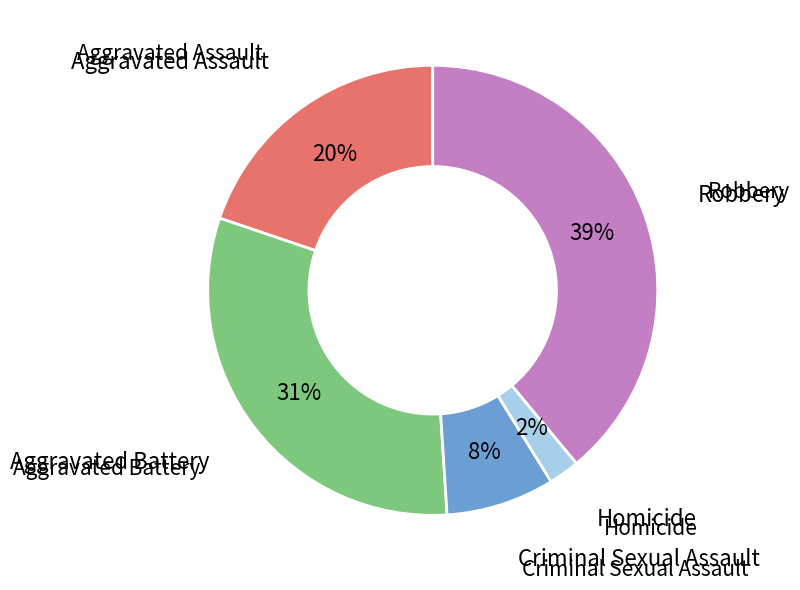

Does any single category account for the majority?

No